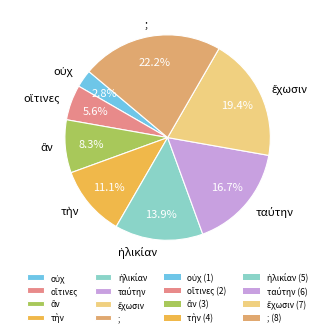

Does any single category account for the majority?

No